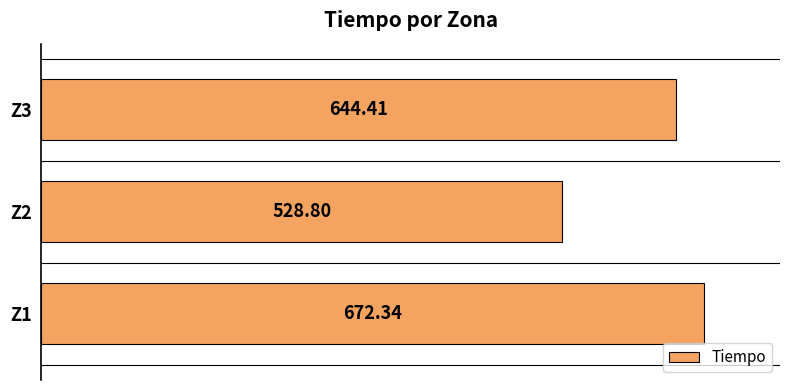

What is the change in value from Z1 to Z2?

-143.5